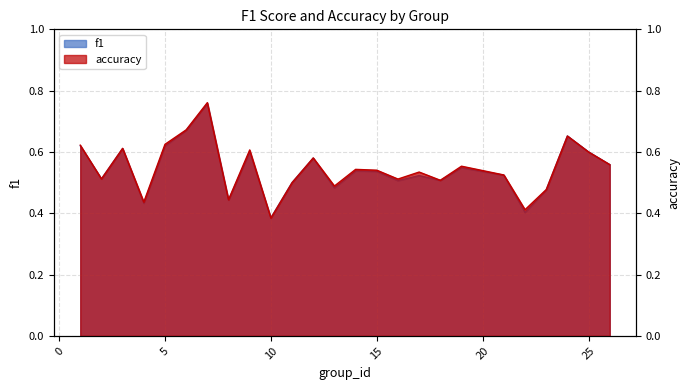

Which has a higher value, 11 or 21?

21